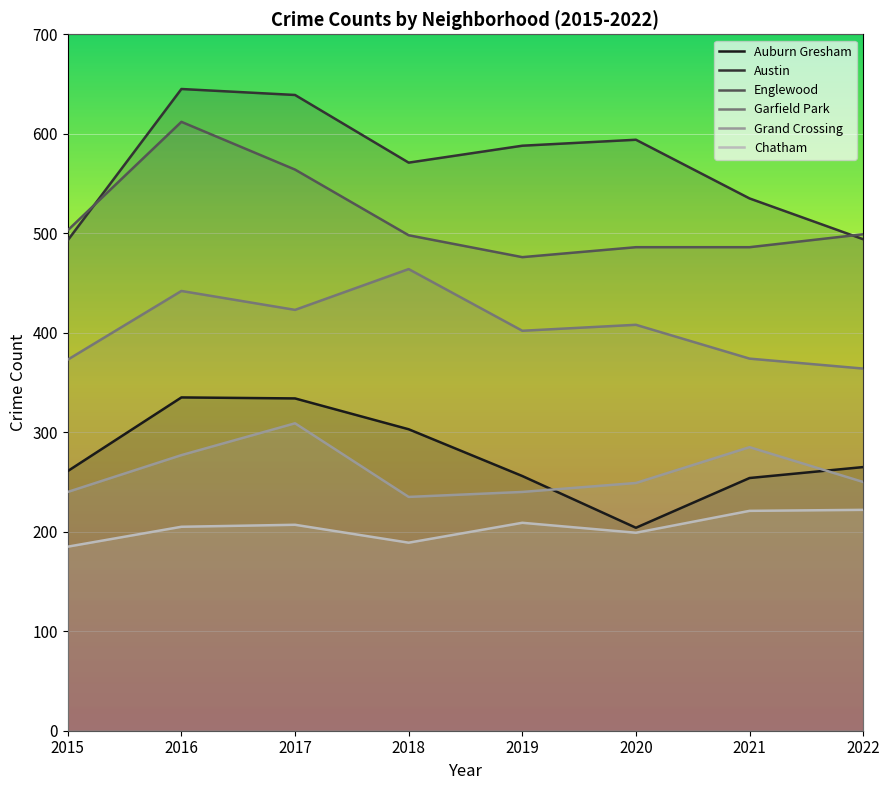

True or false: Garfield Park and Chatham intersect in this chart.

False